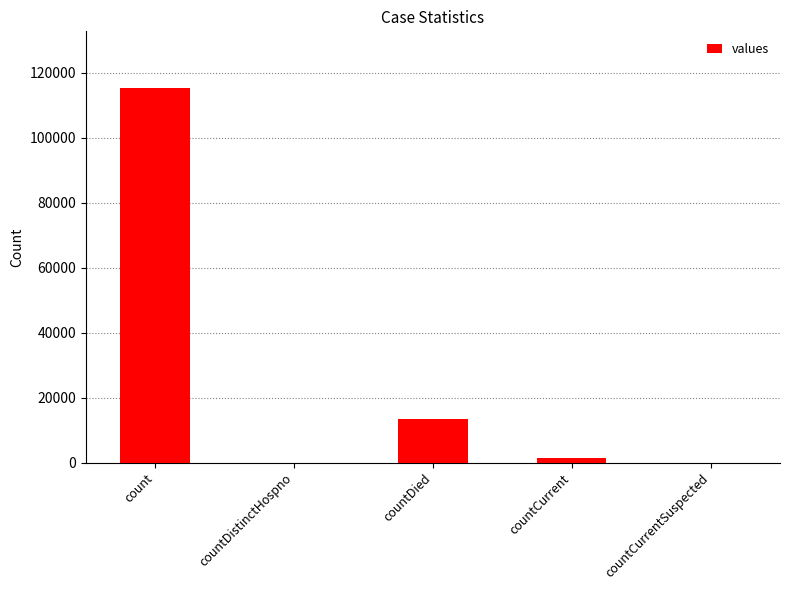

How many data points does each series have?

5